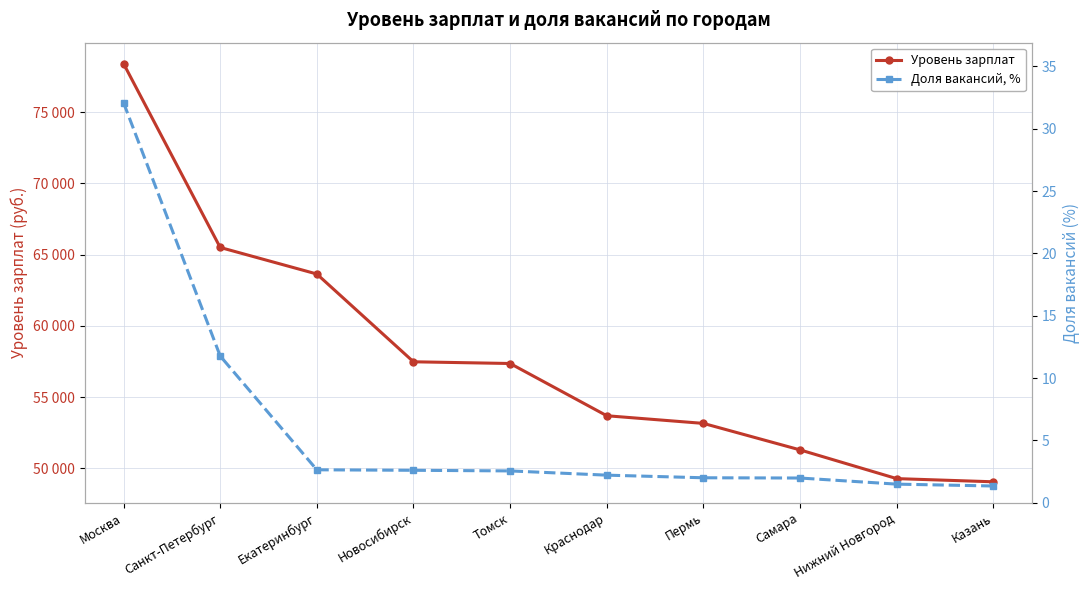

What is the smallest value displayed?

1.3